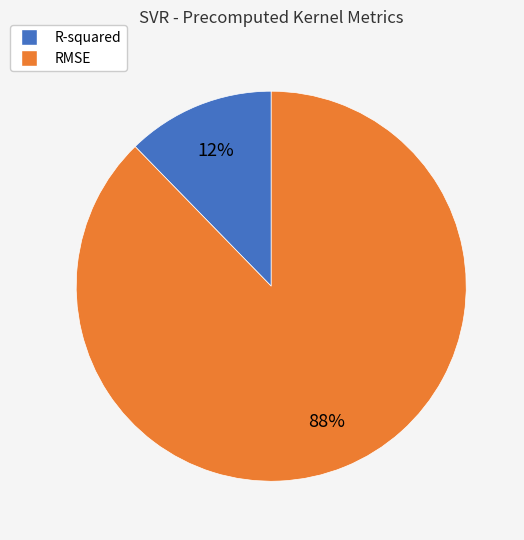

To the nearest percent, what is the combined percentage of RMSE and R-squared?

100%